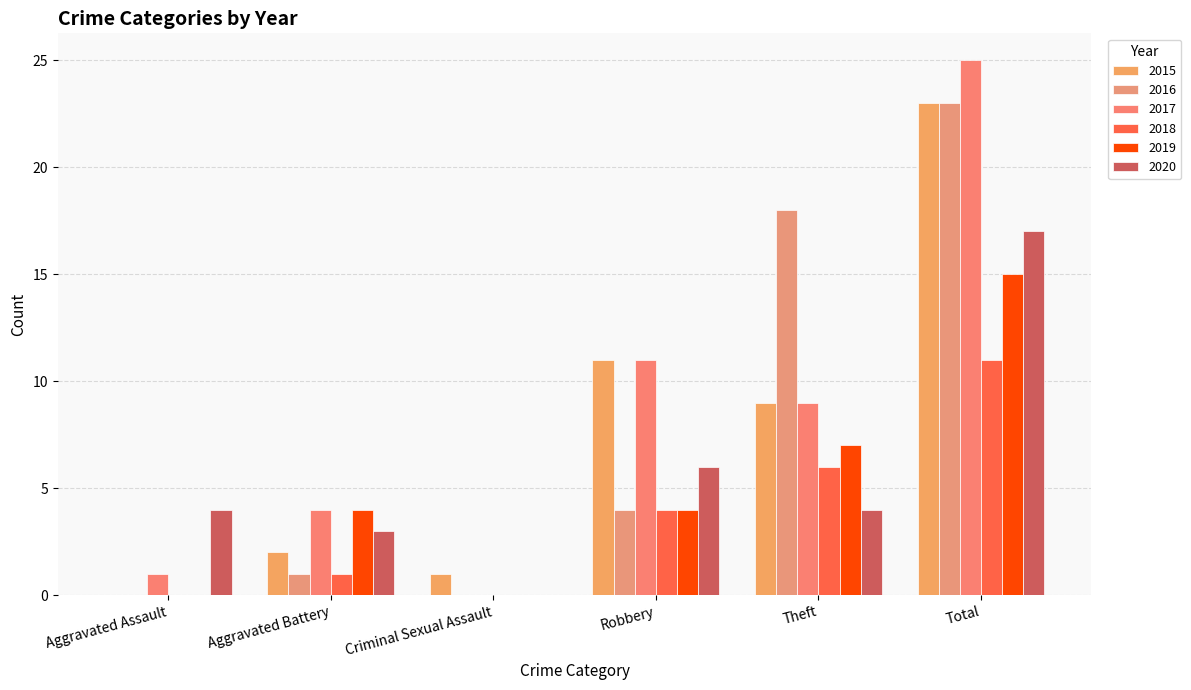

How many groups of bars are there?

6